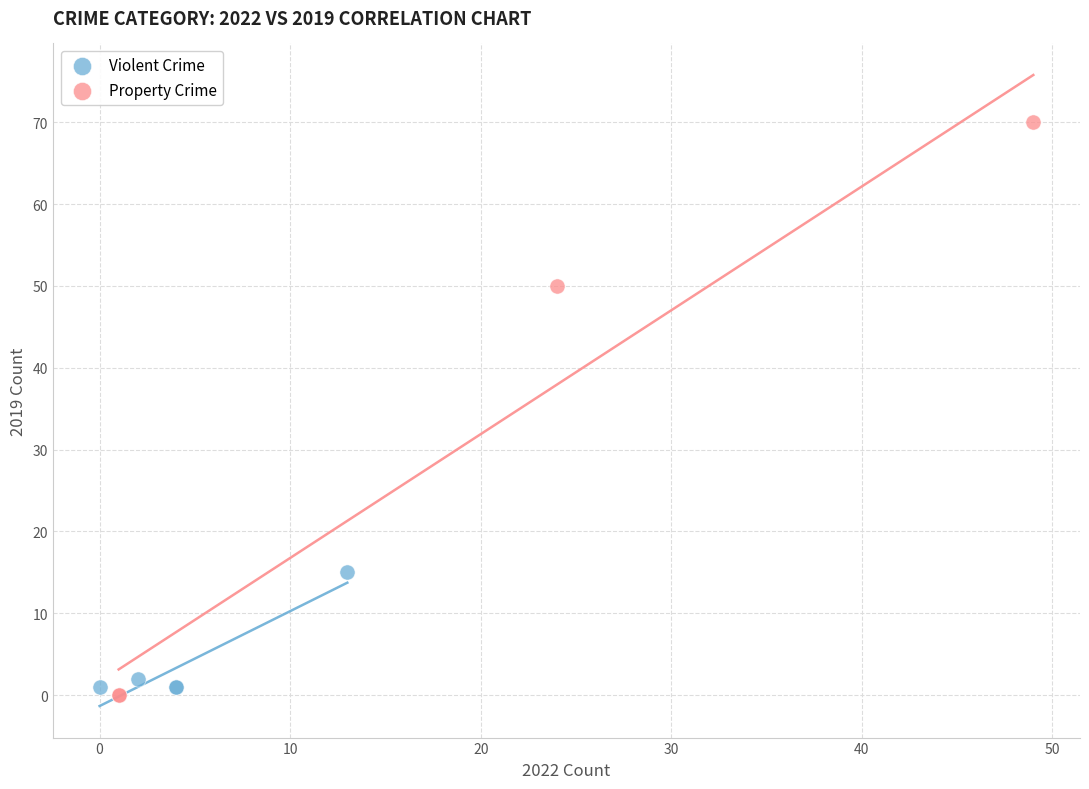

Which series contains the lowest Y value?

Property Crime